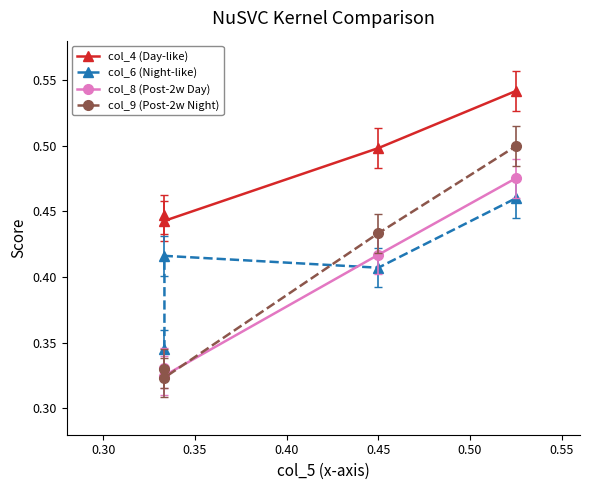

How many lines are shown in the chart?

4